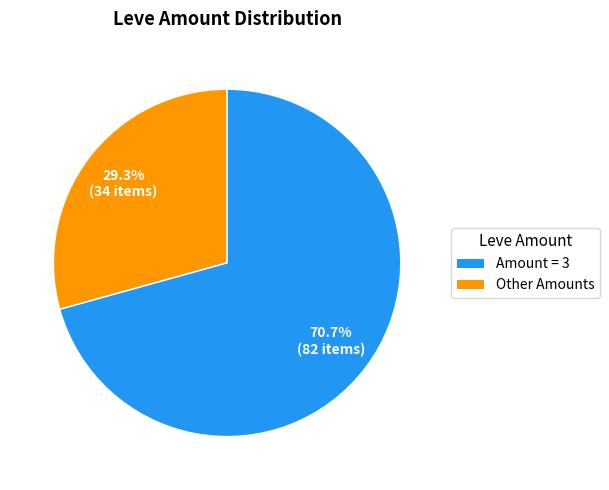

Is there a majority slice in this chart?

Yes